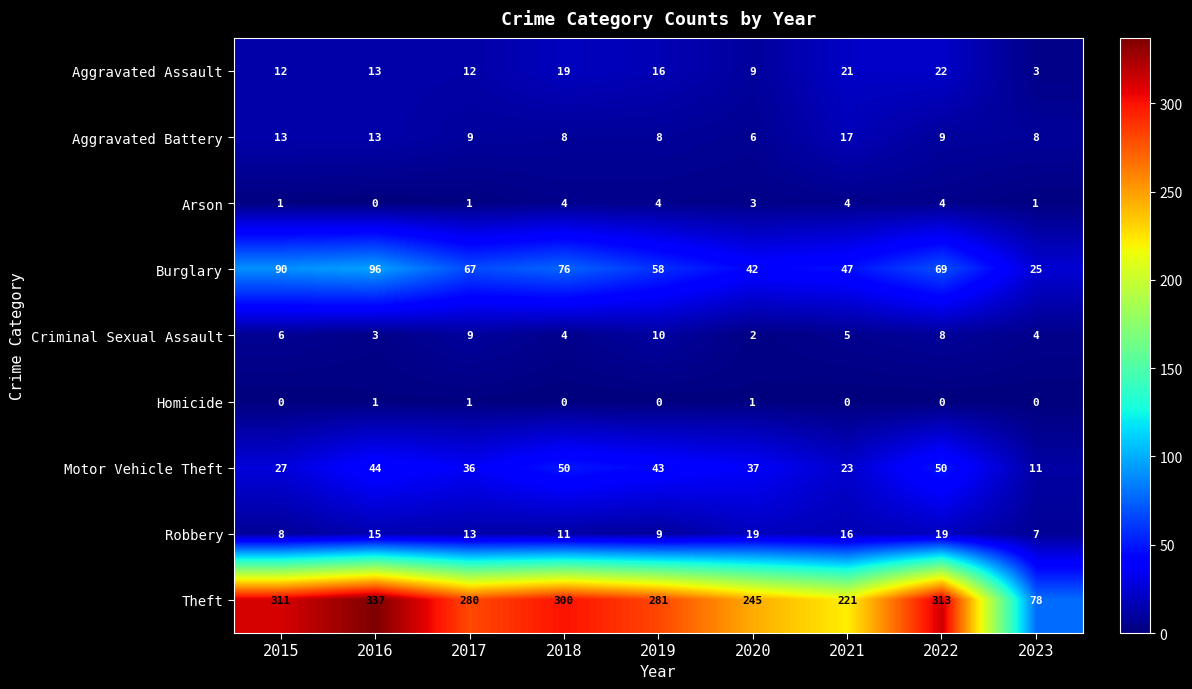

Count the number of data series in this chart.

9